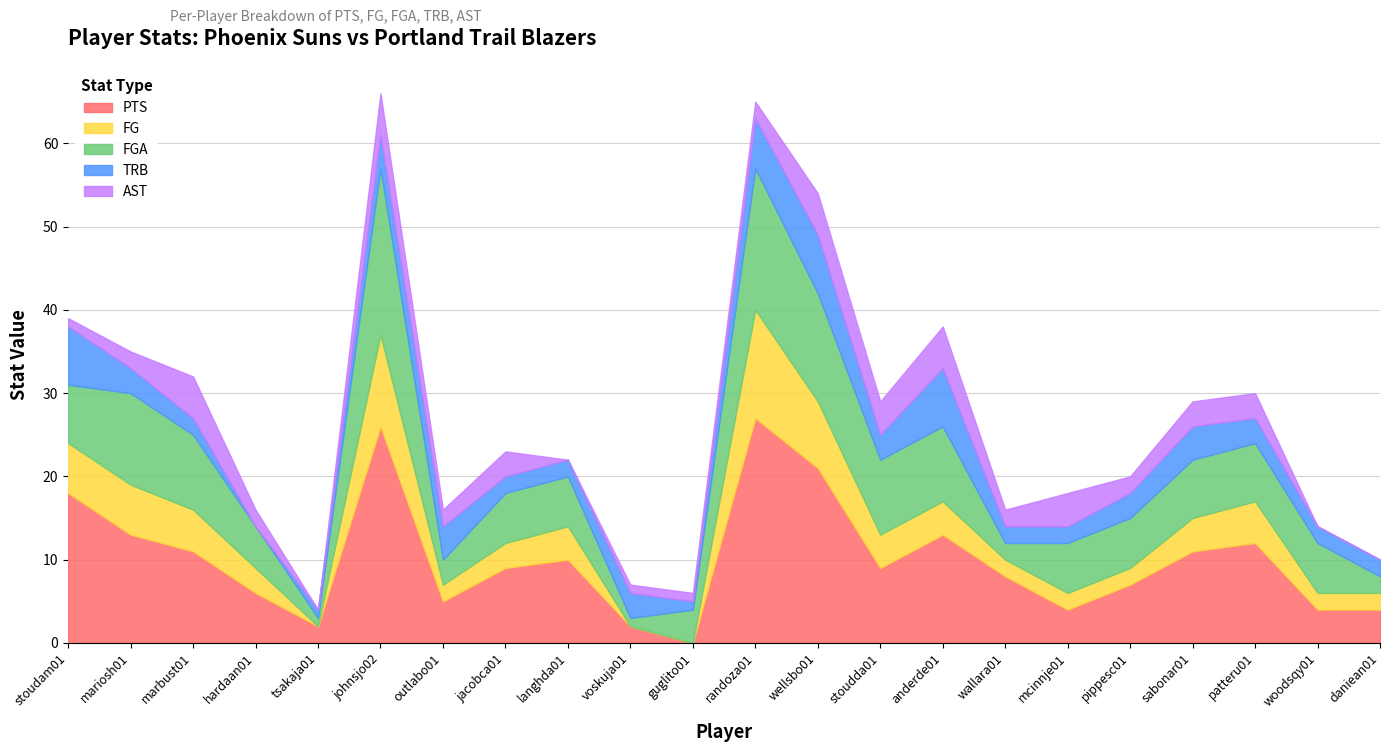

What is the value of the FGA point at the 1st from the left?

7